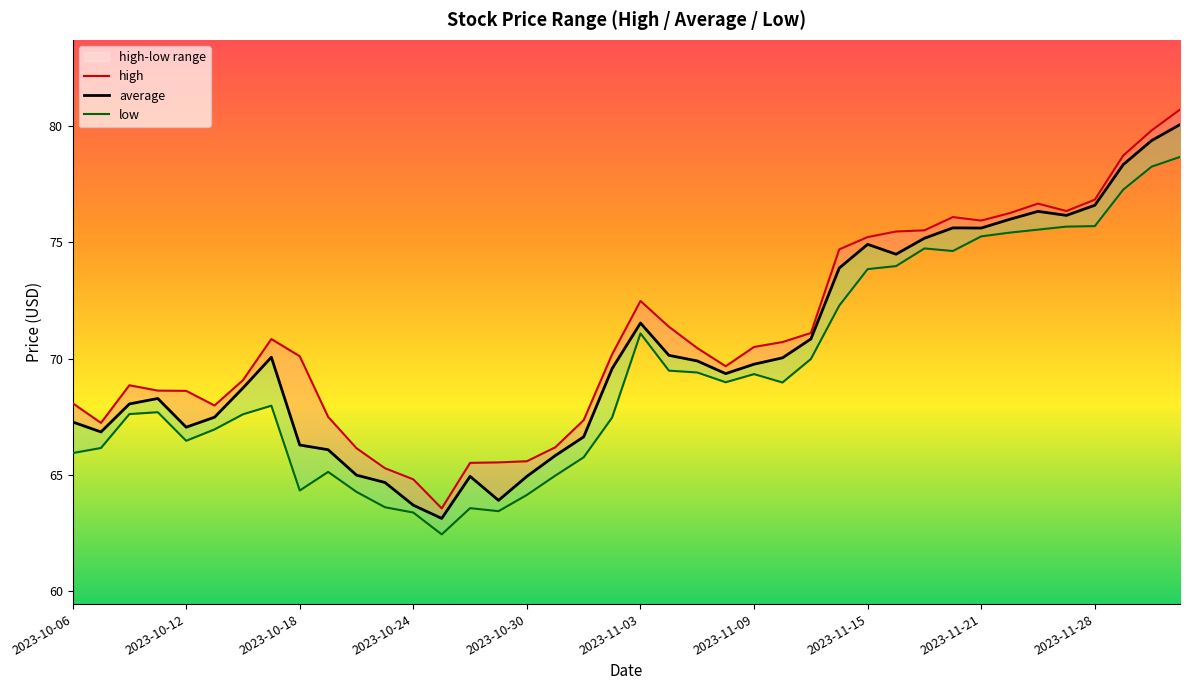

What is the minimum value for average?

63.1